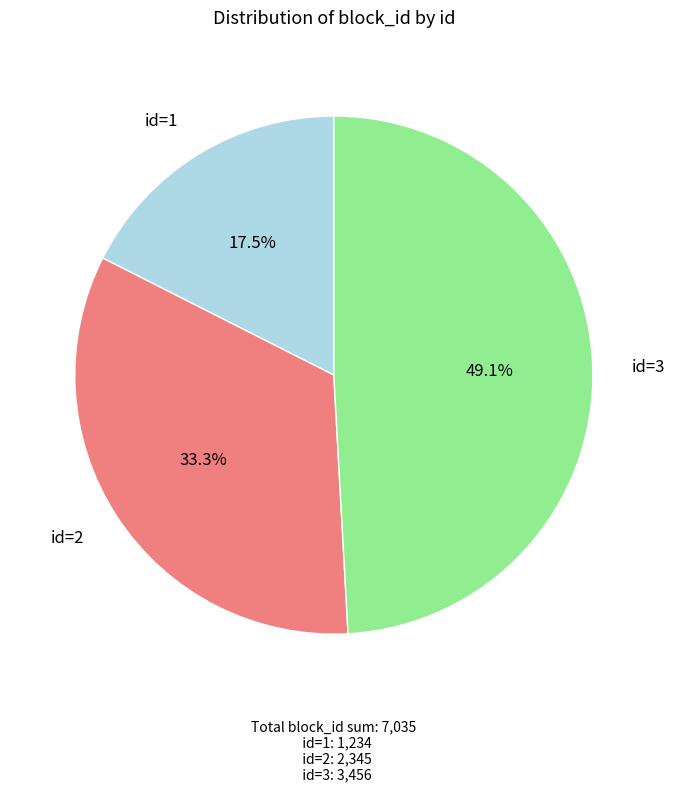

What is the largest slice in the pie chart?

id=3